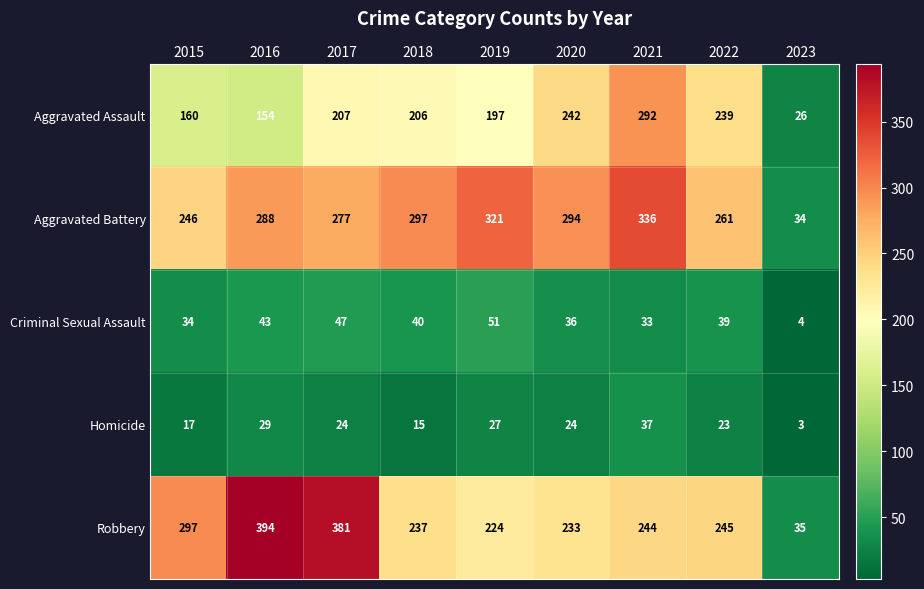

What is the sum of the Homicide values at 2019 and 2020?

51